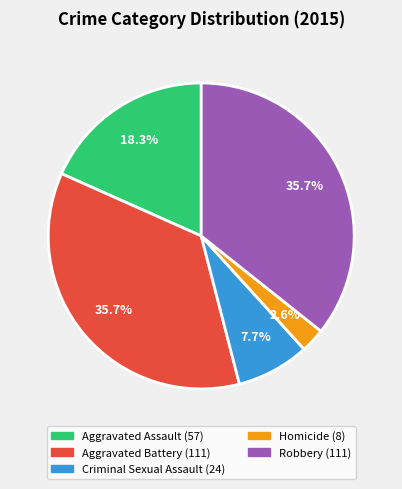

The Criminal Sexual Assault slice represents 8% of the pie. True or false?

True